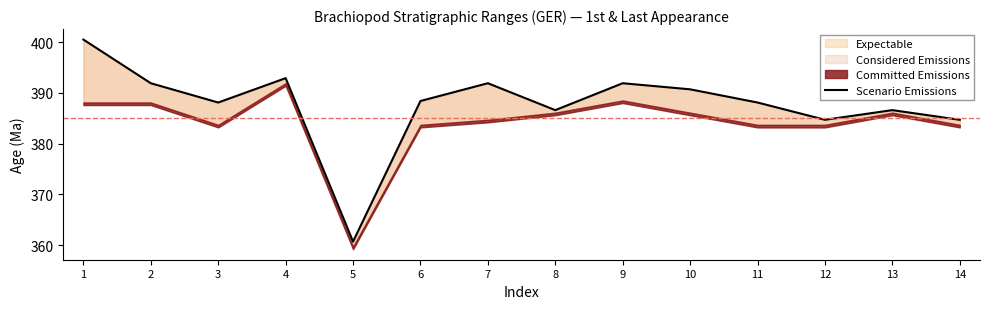

At which label is the value closest to 380?

12